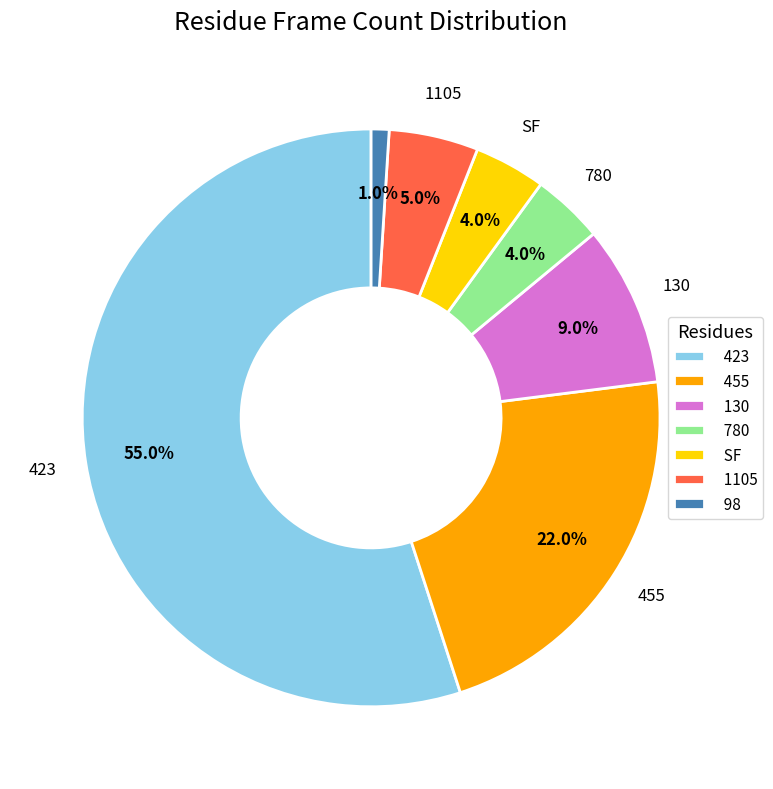

How many slices are in this pie chart?

7